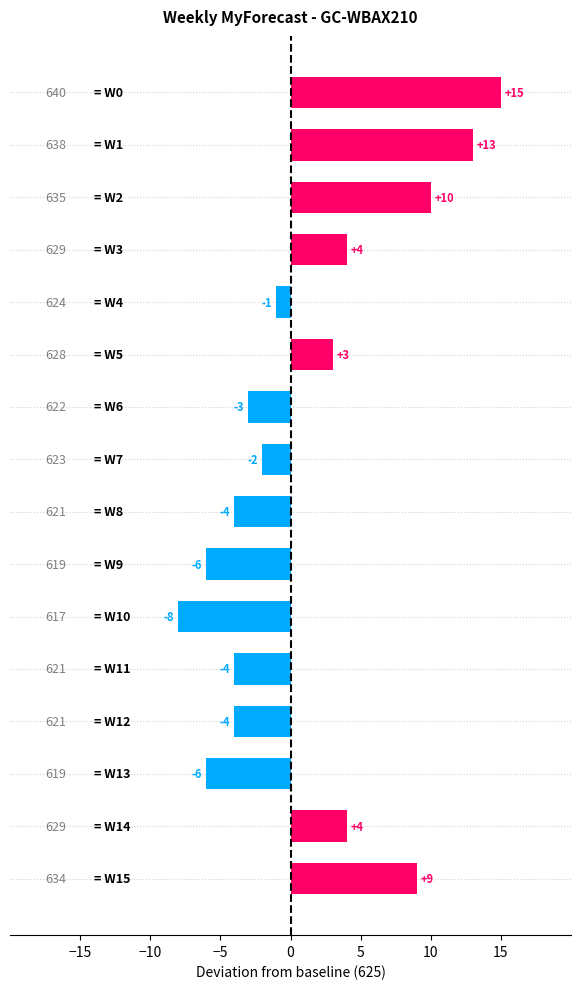

How many data points are less than -1?

8